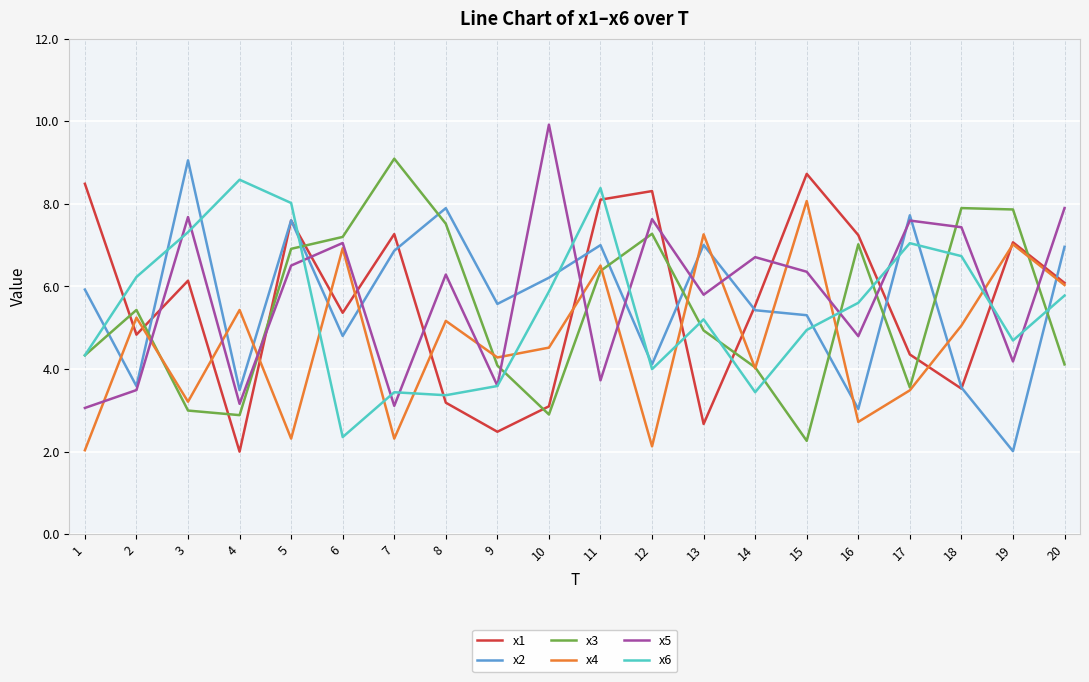

True or false: x3 and x5 intersect in this chart.

True